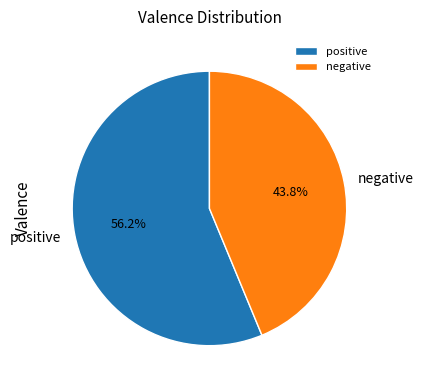

How many slices are in this pie chart?

2